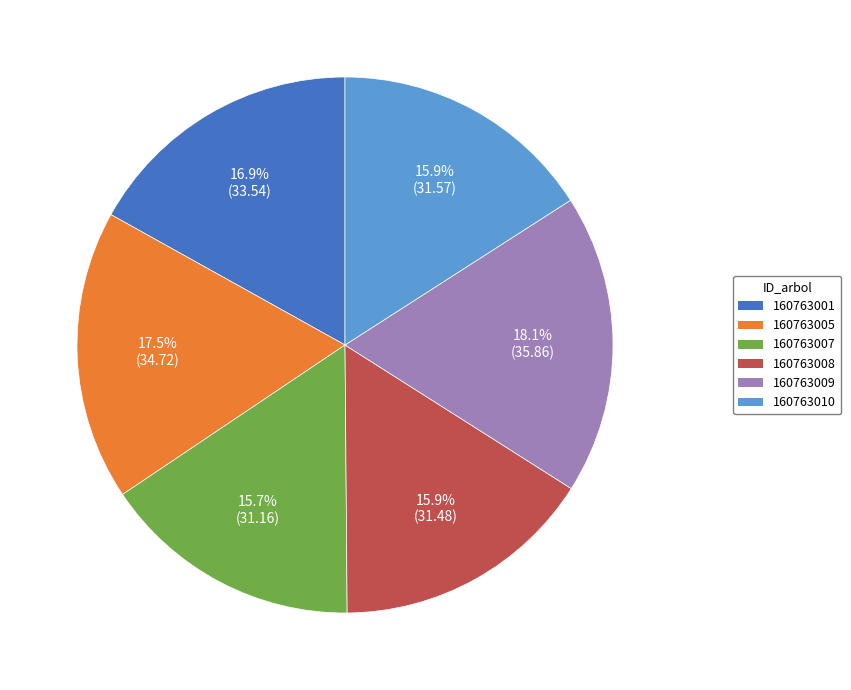

What percentage is the 160763007 slice, to the nearest percent?

16%